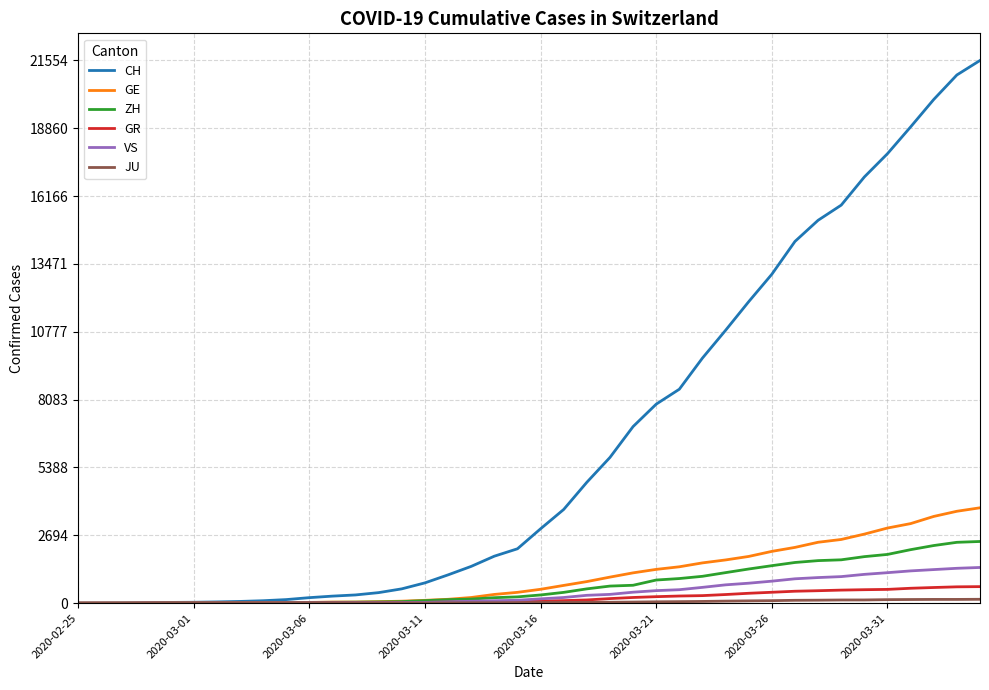

What is the greatest value displayed?

21554